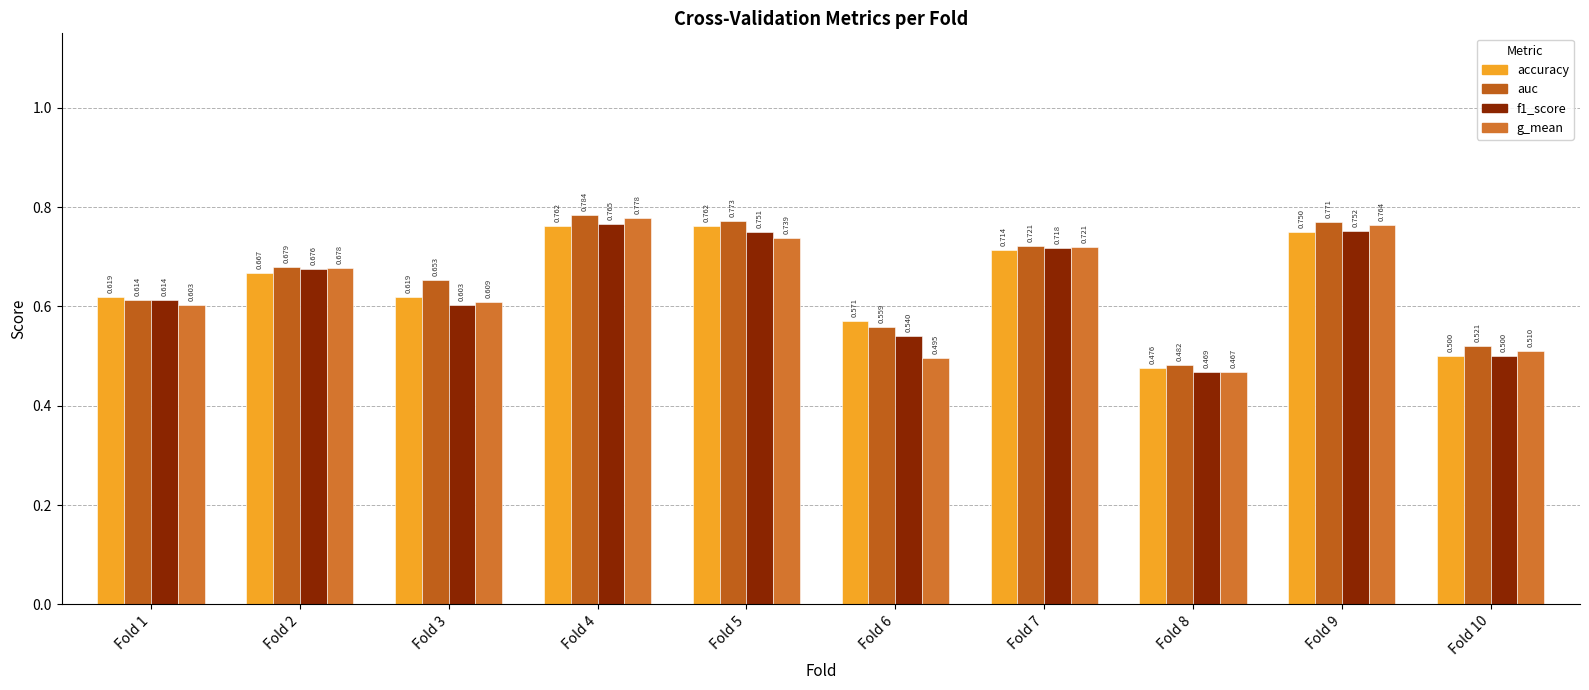

How many series are shown in this chart?

4